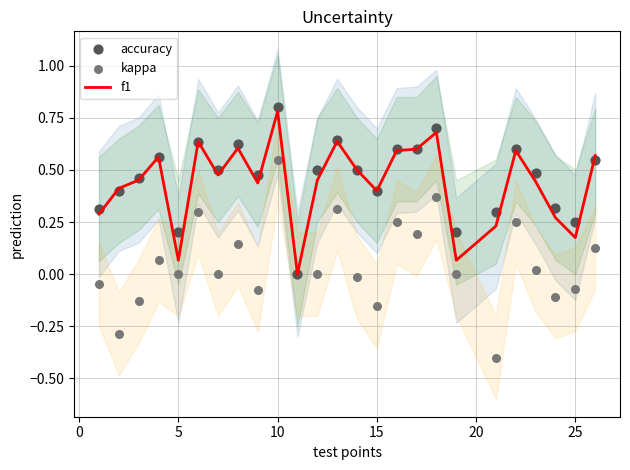

What are all the series names shown in the legend?

f1, accuracy, kappa